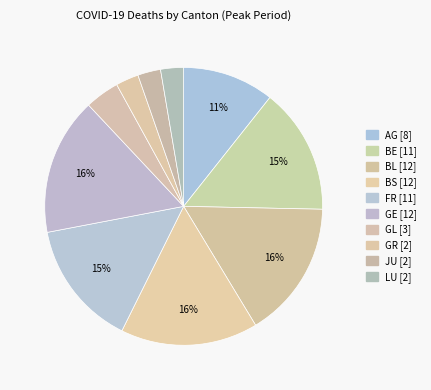

Is AG [8] the majority of the pie?

No